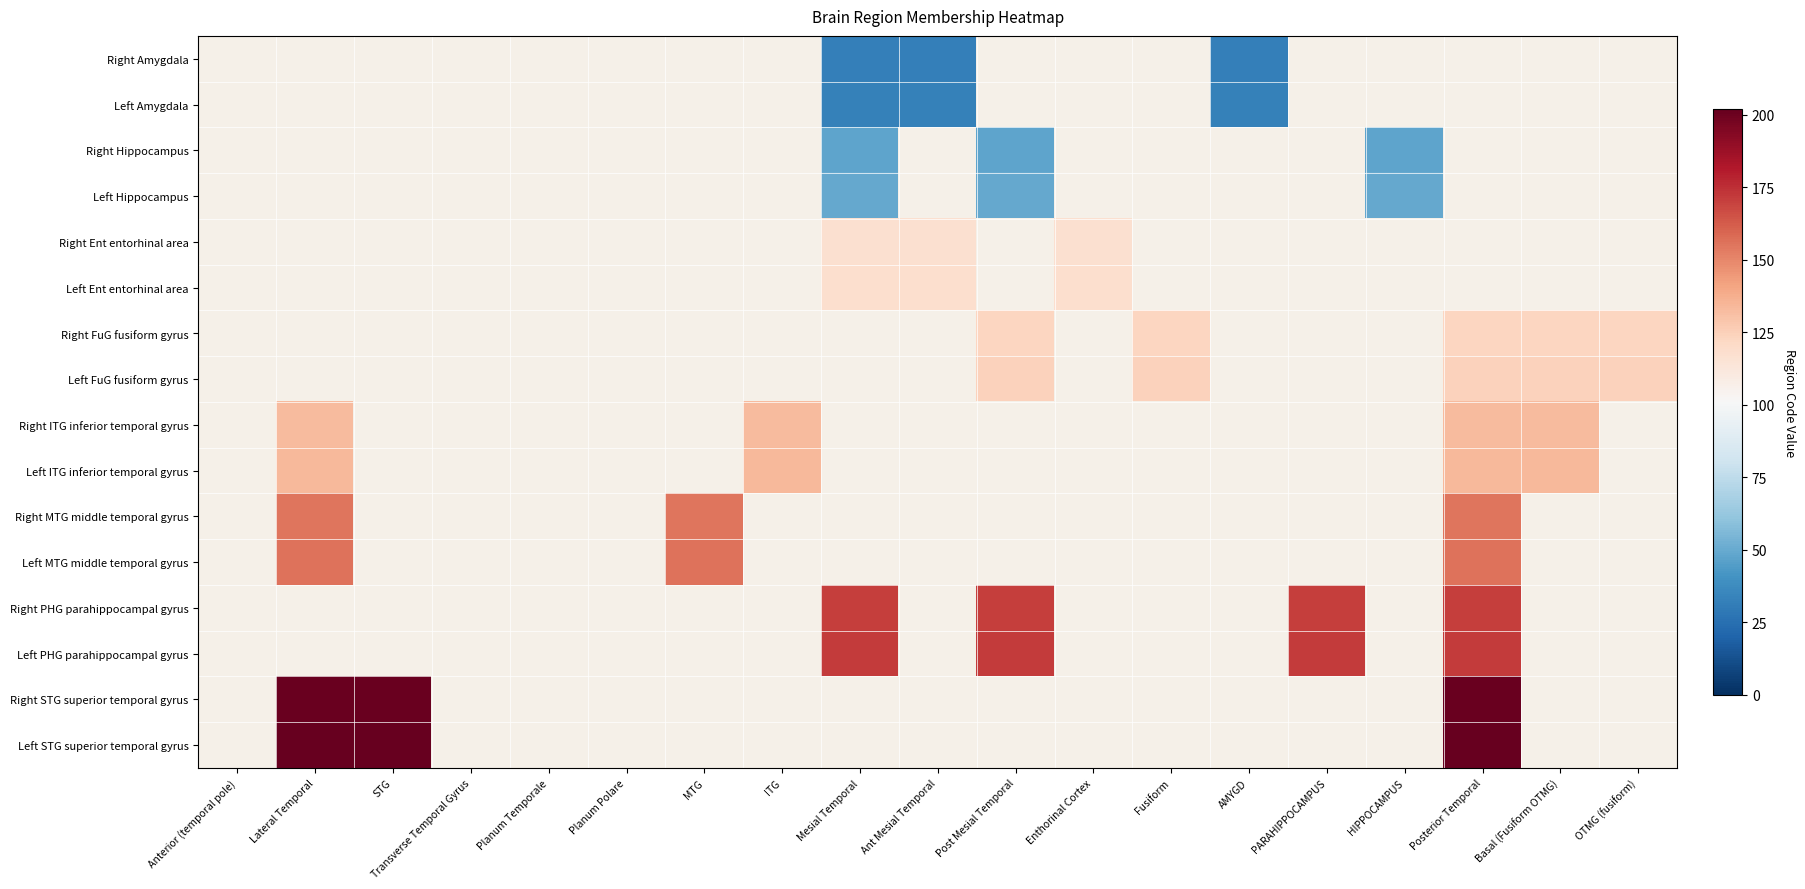

What is the greatest value displayed?

202.0